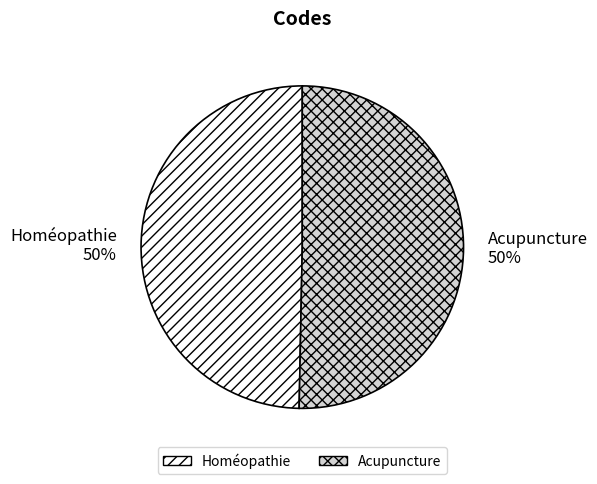

Count the number of slices in the pie.

2